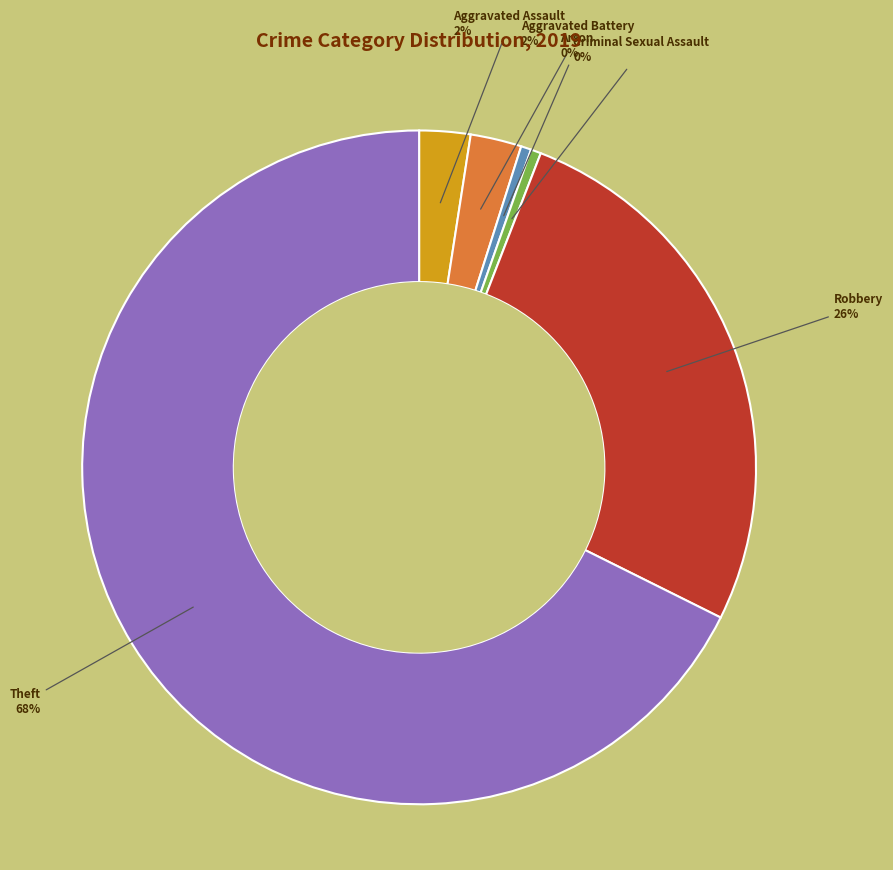

To the nearest percent, what is the average slice percentage?

17%